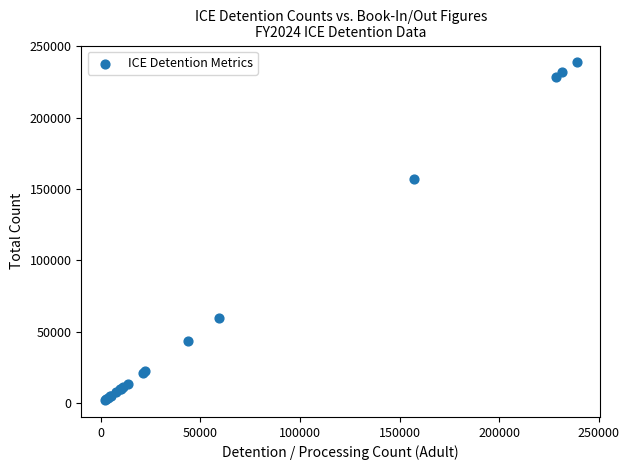

What Y value in the scatter plot is closest to 120434?

157000